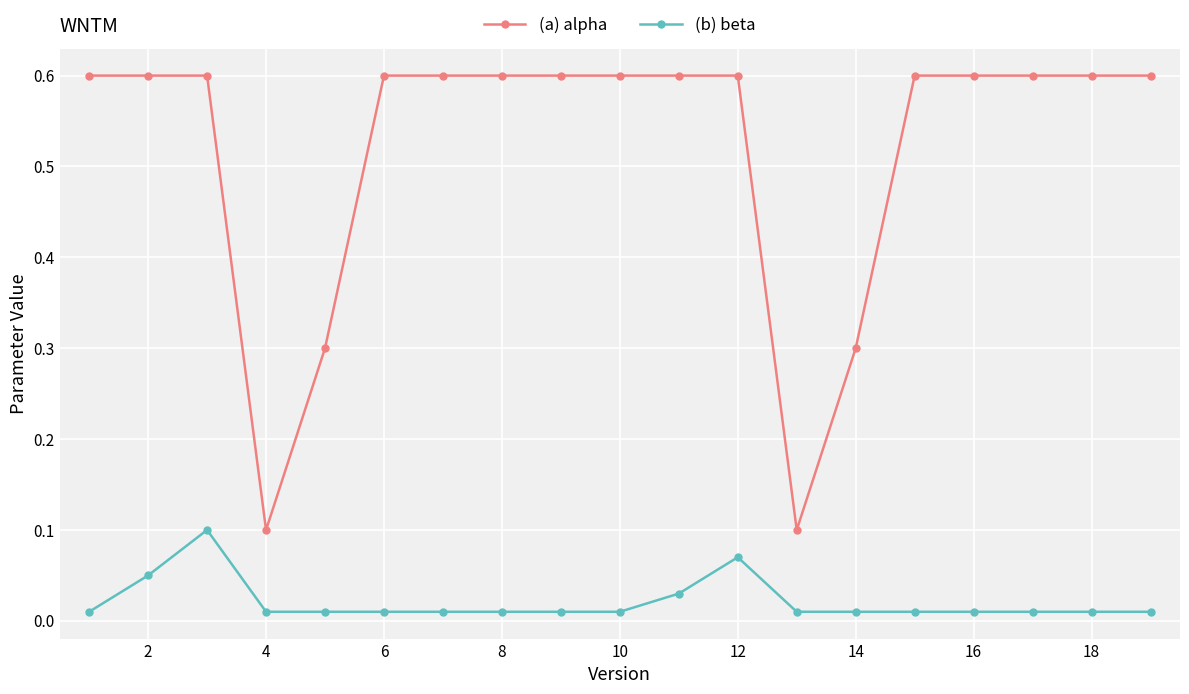

True or false: (b) beta has more than 1 interior local peaks.

True